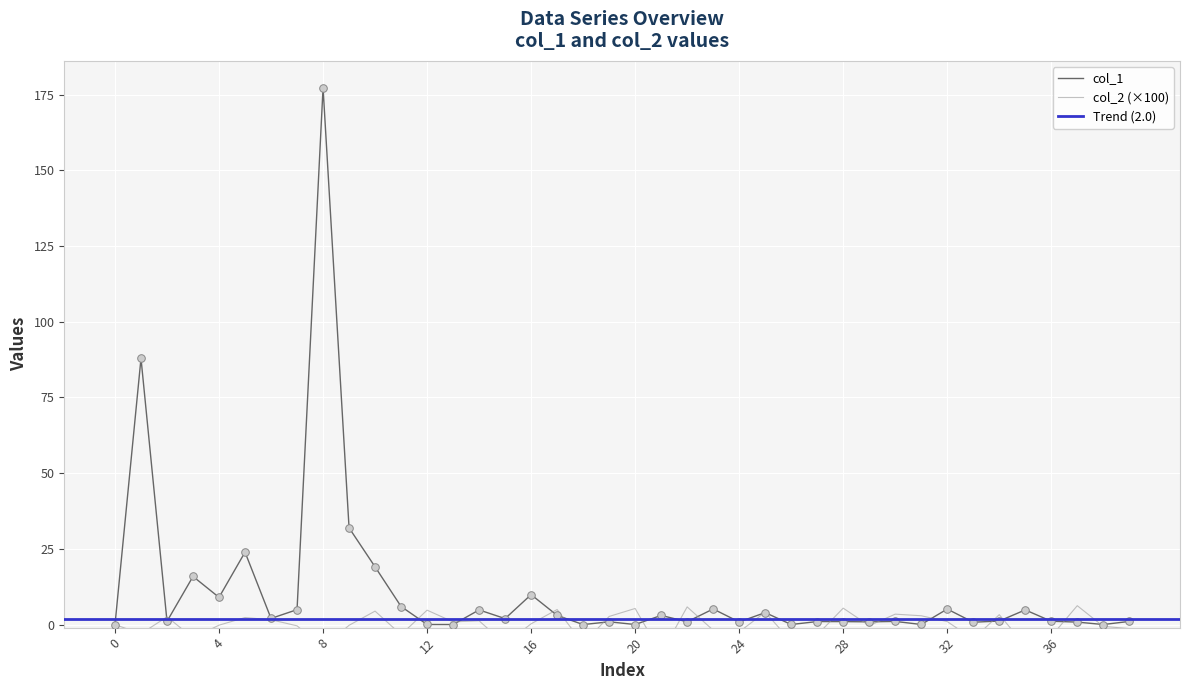

Is it true that col_1 equals 1.0 at 28?

True